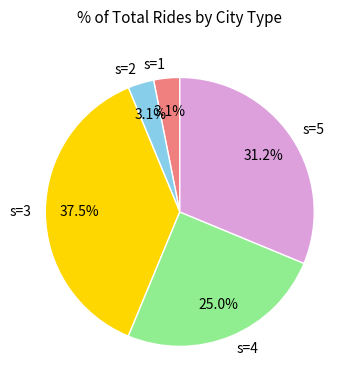

Which category has the biggest portion of the pie?

s=3